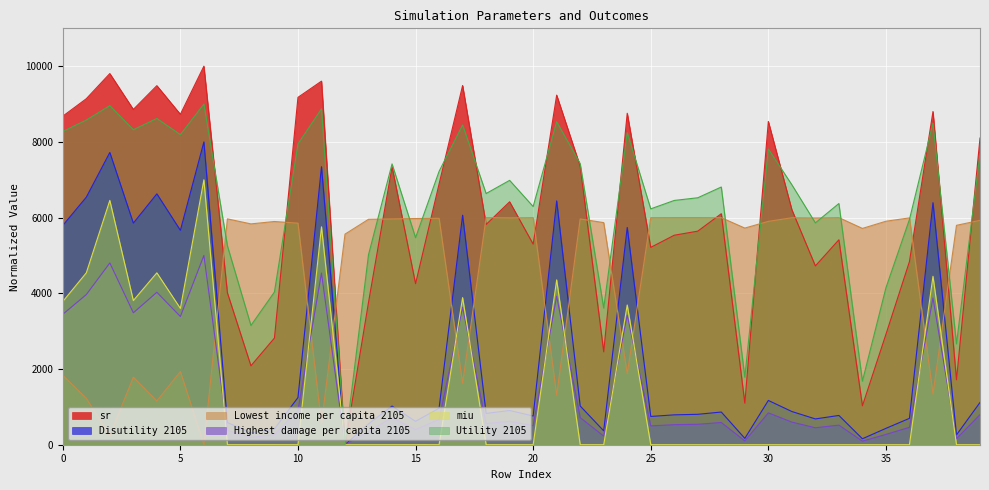

How many intersections are there between Lowest income per capita 2105 and Disutility 2105?

11